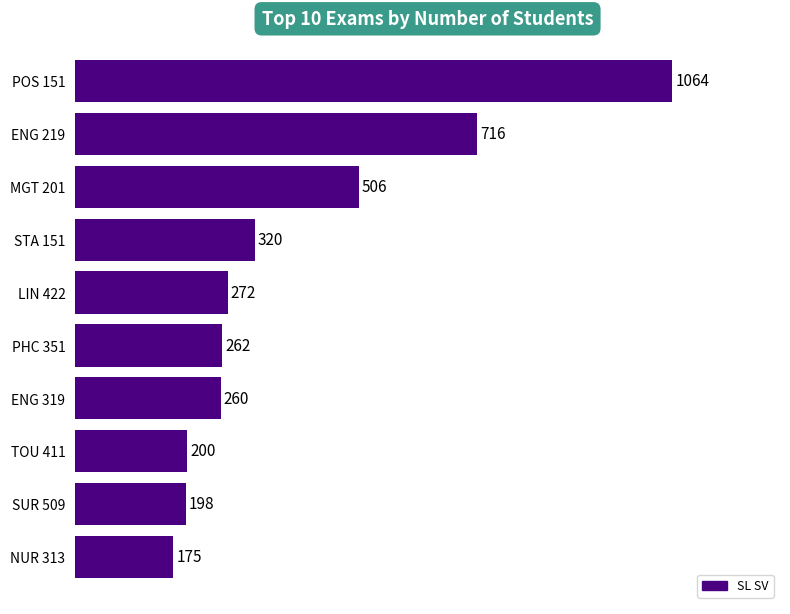

How many values are below 272?

5